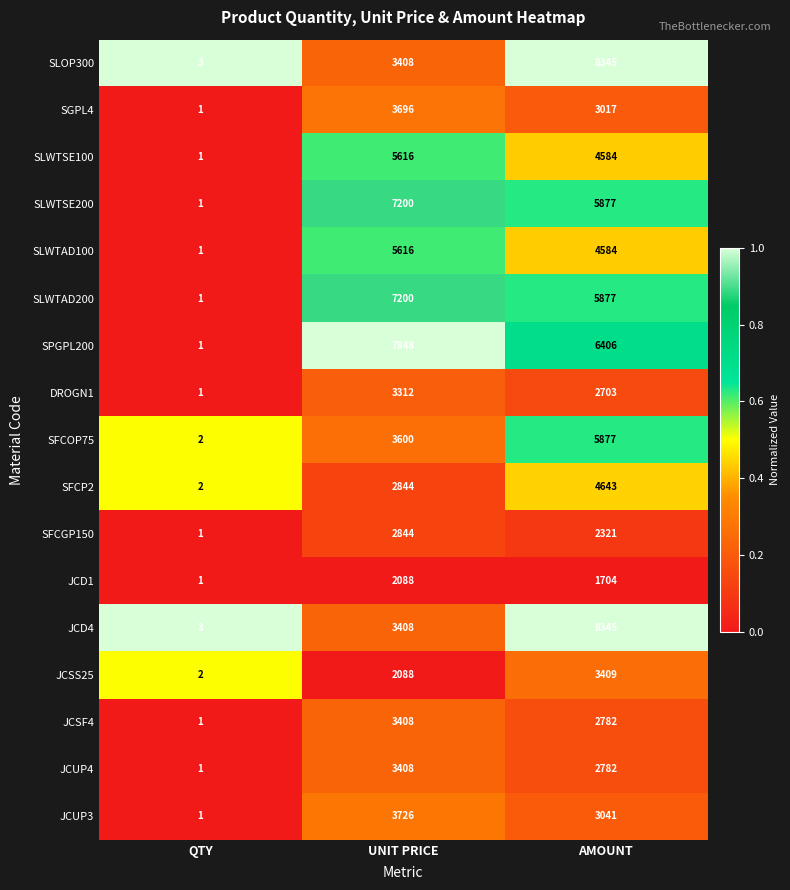

What is the difference between the maximum and second lowest values in the SFCGP150 series?

523